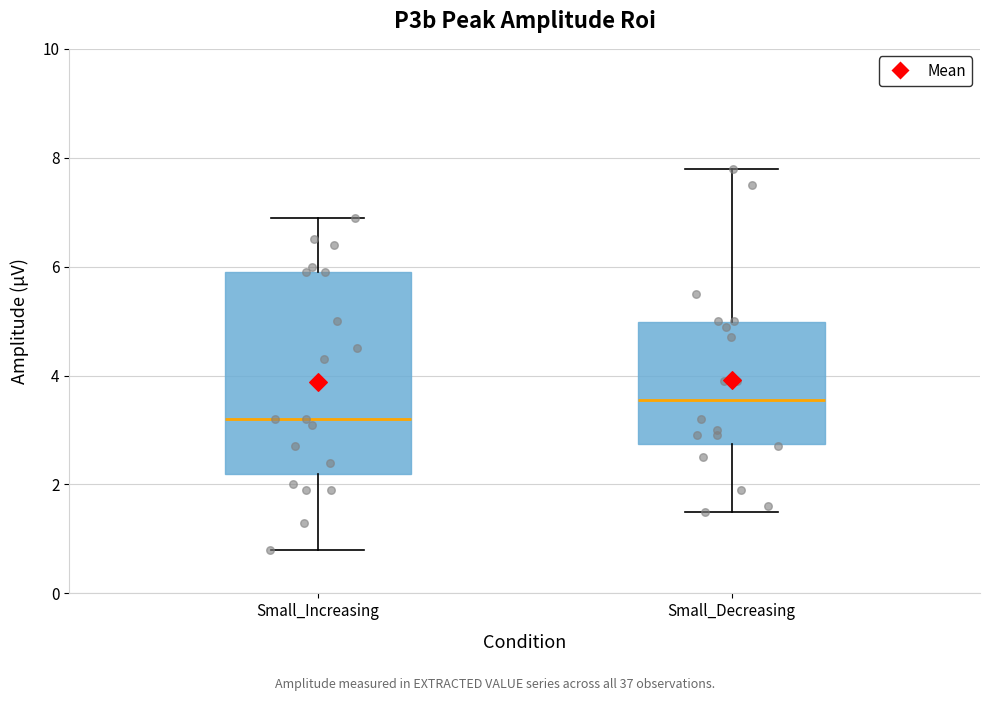

Where does the median line of the box for Small_Increasing sit on the y-axis? The values are not printed on the chart, so give them approximately, as read against the axis.

3.2